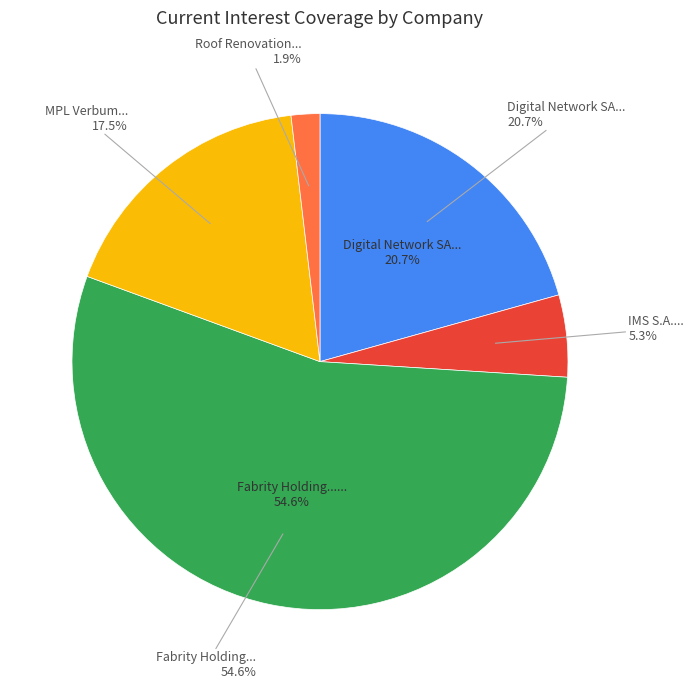

Which category accounts for the majority?

Fabrity Holding S.A. (WSE:FAB)